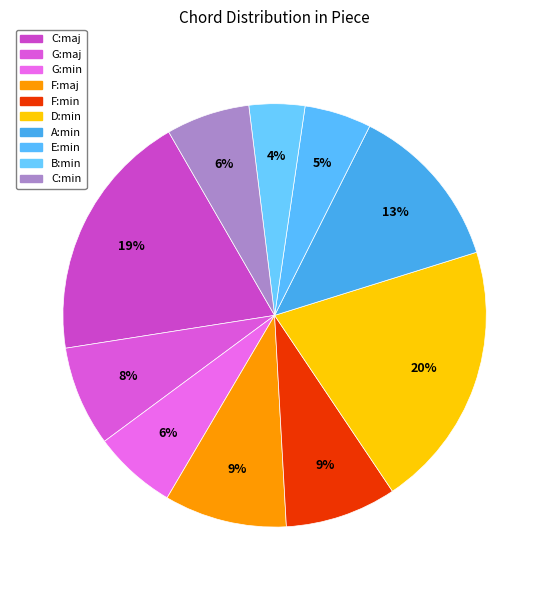

To the nearest percent, what percentage of the pie is F:maj?

9%